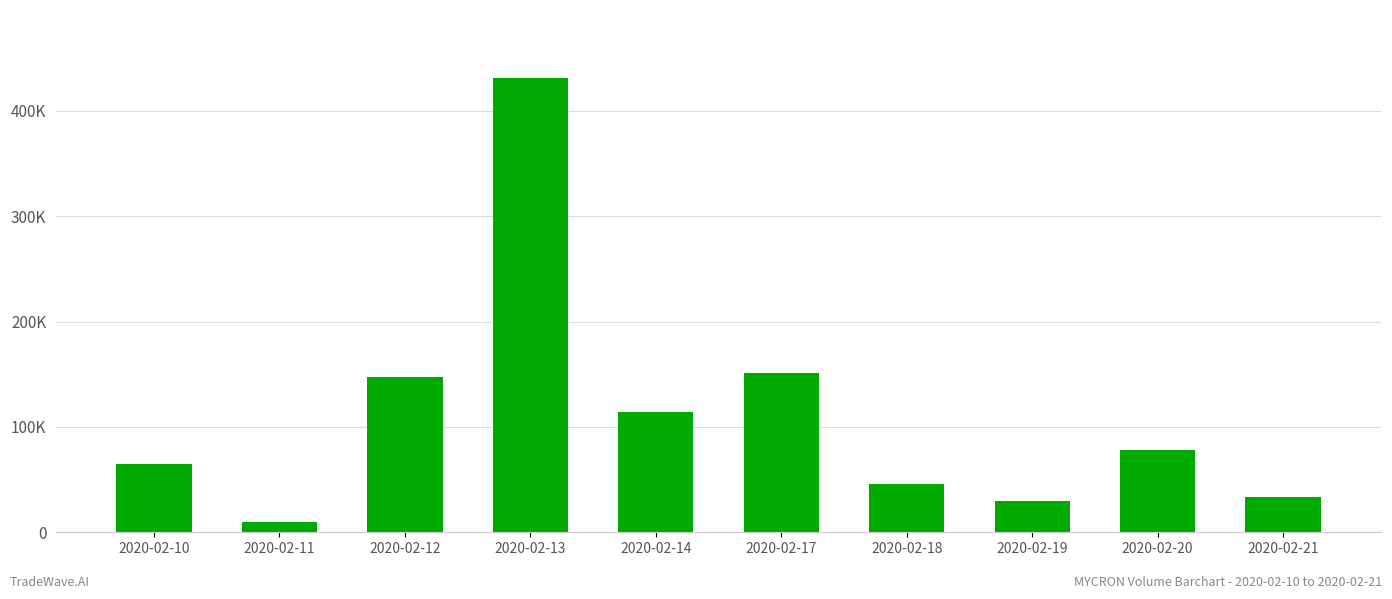

What is the difference between the second highest and minimum values?

140700